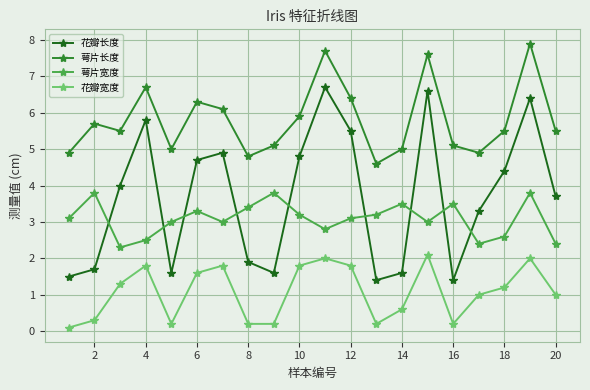

True or false: 花瓣长度 and 萼片长度 cross at least once.

False